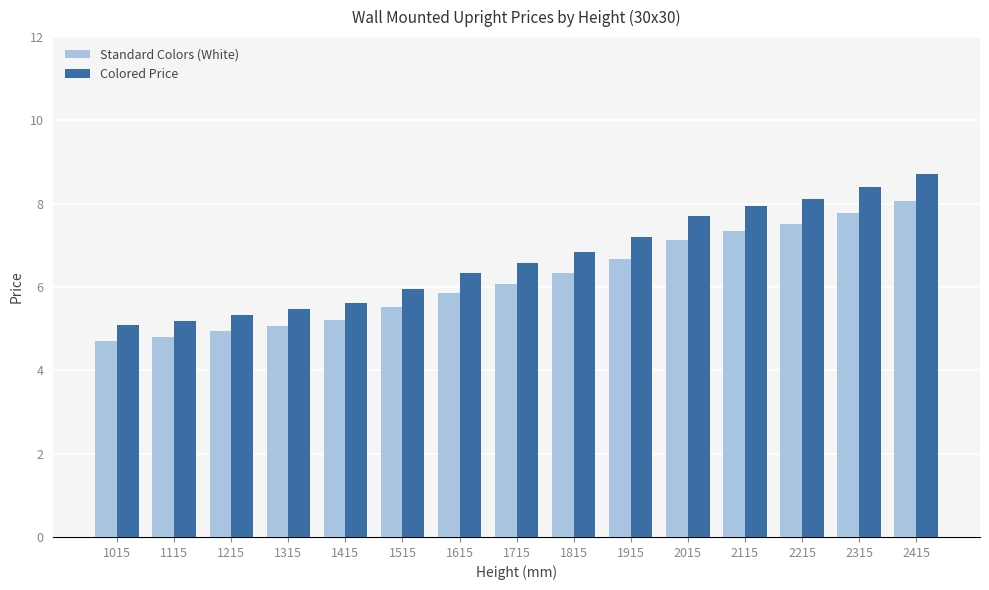

Between 1415 and 1715, which series saw the biggest shift?

Colored Price